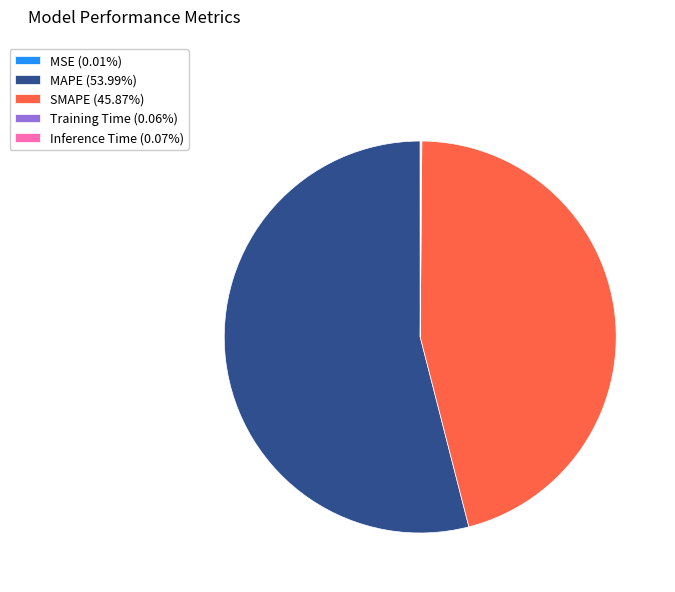

Is there a majority slice in this chart?

Yes